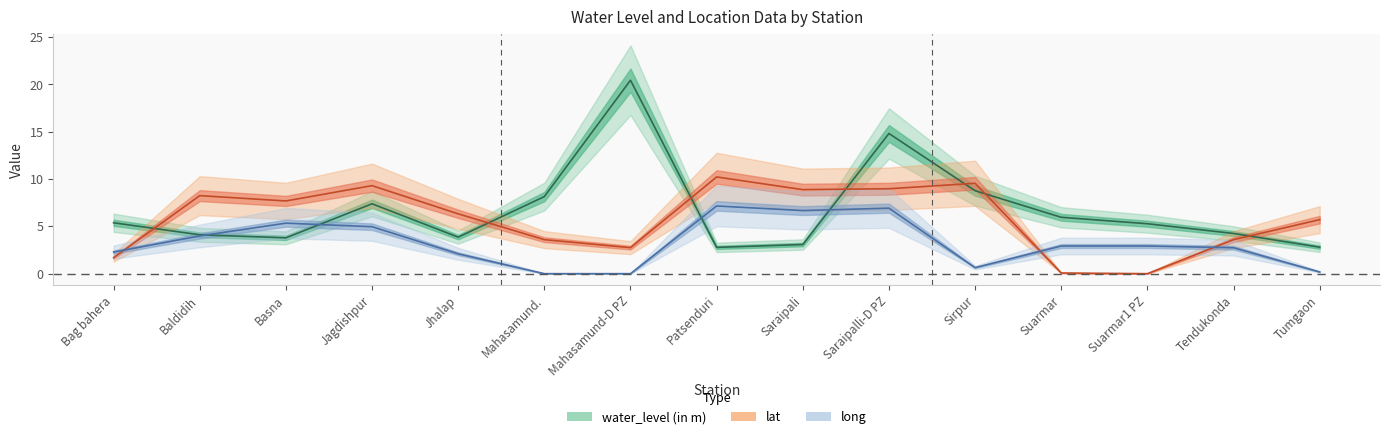

What is the sum of the long values at Mahasamund. and Tendukonda?

2.7